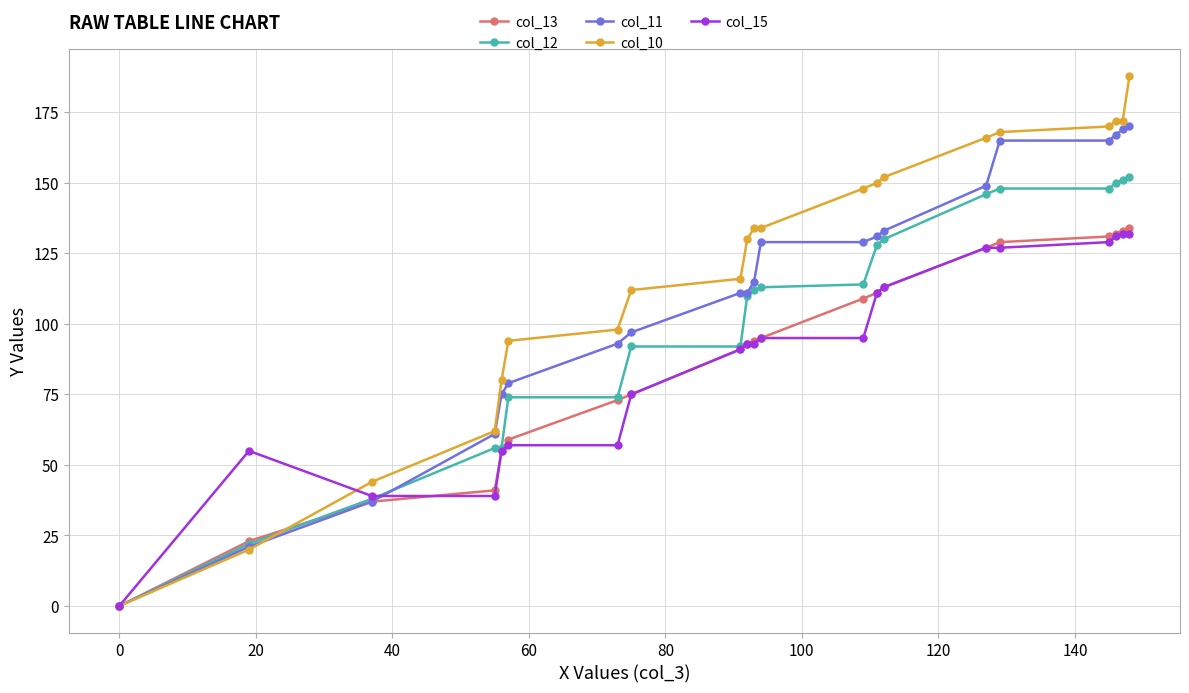

Reading left to right, transcribe all the data shown in this chart.

col_13: 0	23	37	41	55	59	73	75	91	93	94	95	109	111	113	127	129	131	132	133	134
col_12: 0	22	38	56	56	74	74	92	92	110	112	113	114	128	130	146	148	148	150	151	152
col_11: 0	21	37	61	75	79	93	97	111	111	115	129	129	131	133	149	165	165	167	169	170
col_10: 0	20	44	62	80	94	98	112	116	130	134	134	148	150	152	166	168	170	172	172	188
col_15: 0	55	39	39	55	57	57	75	91	93	93	95	95	111	113	127	127	129	131	132	132